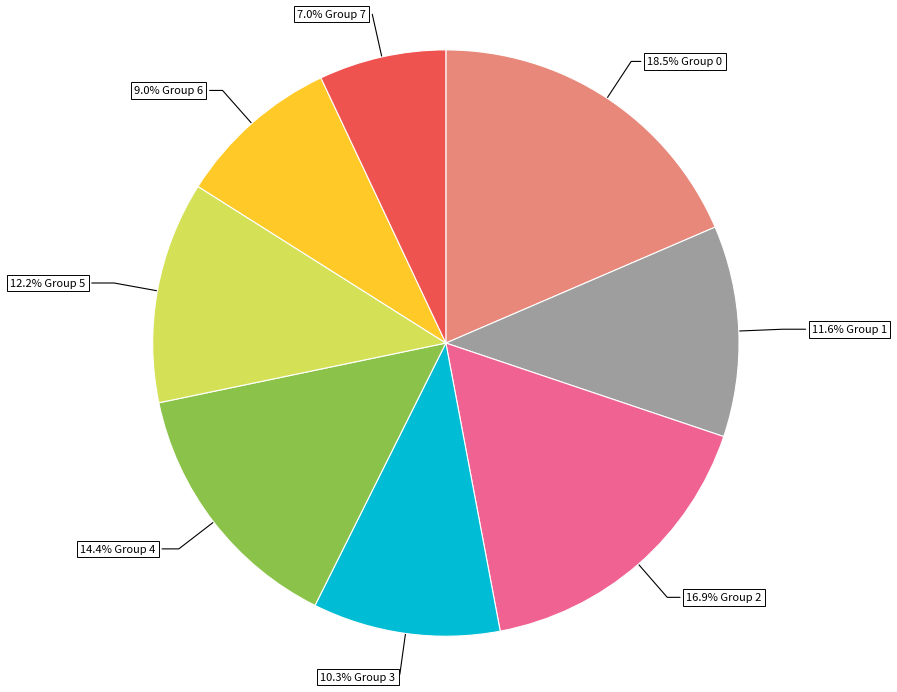

Is there any slice that represents more than half of the pie?

No